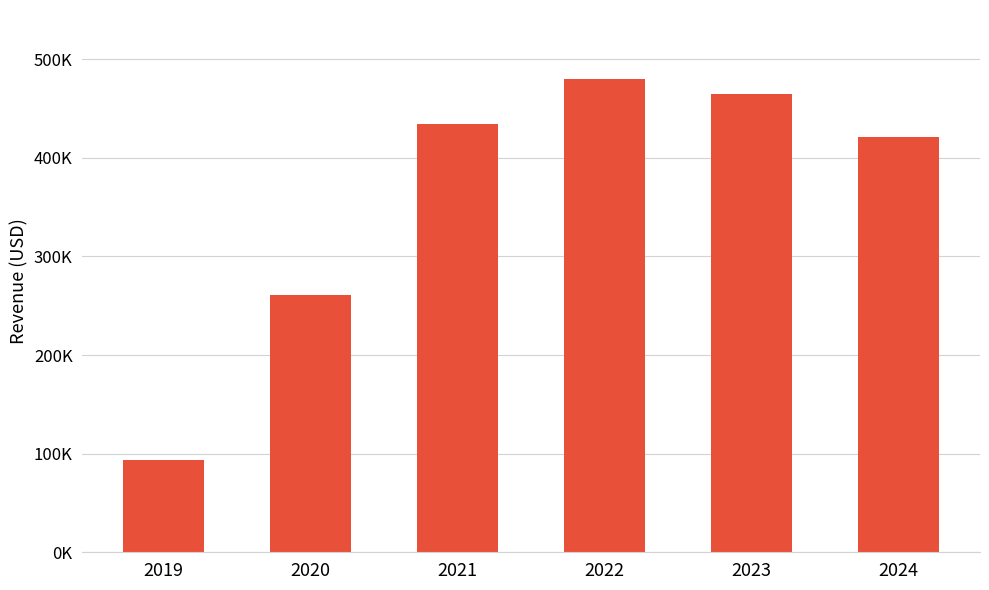

Are the bars grouped side by side (vs. stacked)?

No